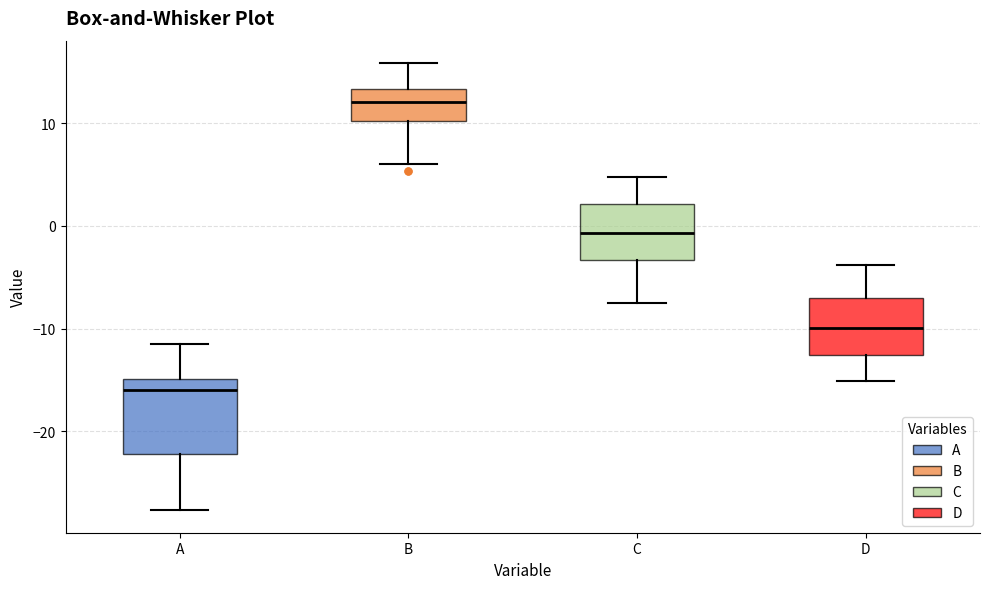

Reading left to right, transcribe this box plot: for each box, give where its median line is, the range the box spans, and where its two whiskers end, as read against the y-axis. The values are not printed on the chart, so give them approximately, as read against the axis.

A: median -16, box -22 to -15, whiskers -28 to -11
B: median 12, box 10 to 13, whiskers 6 to 16
C: median -1, box -3 to 2, whiskers -8 to 5
D: median -10, box -13 to -7, whiskers -15 to -4